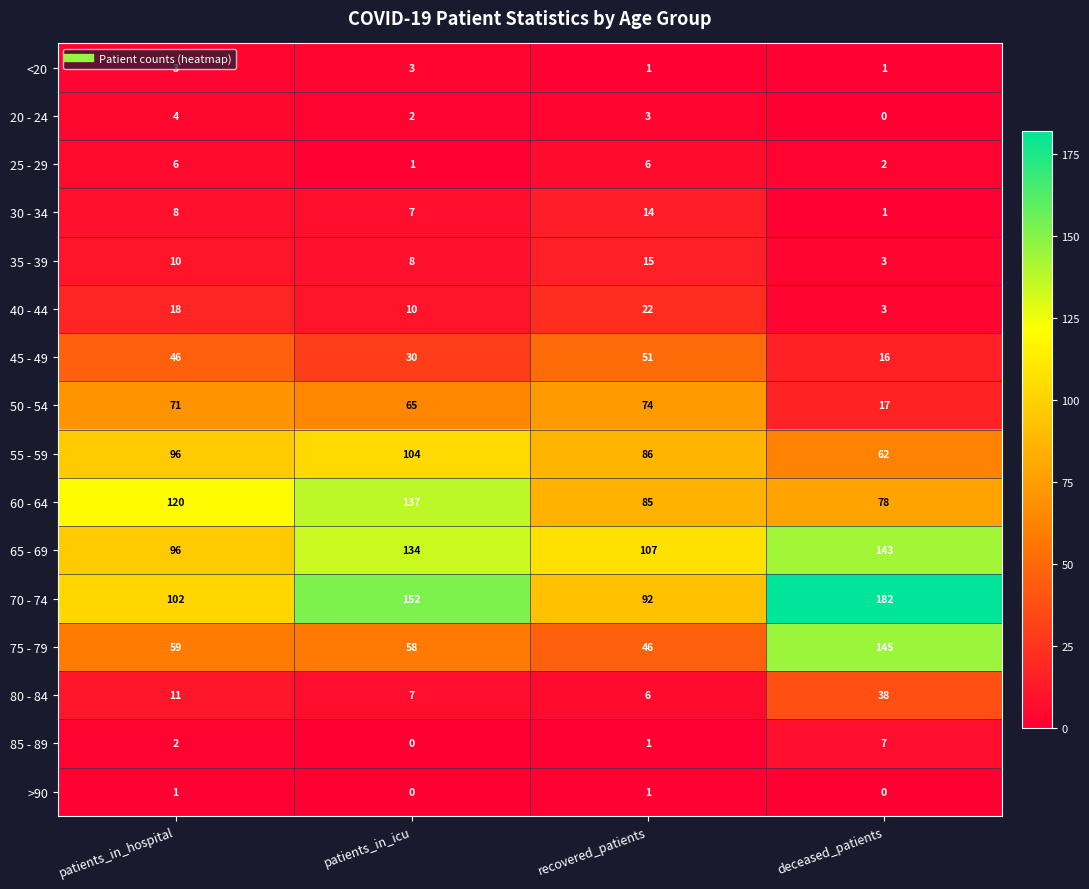

What is the sum of all 70 - 74 values?

528